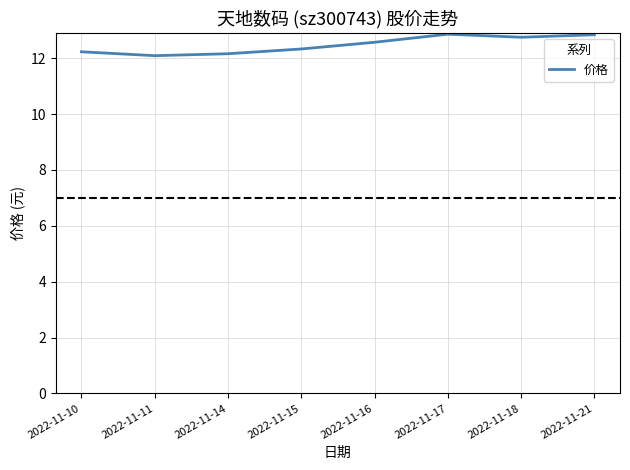

What is the minimum value shown in the chart?

12.1